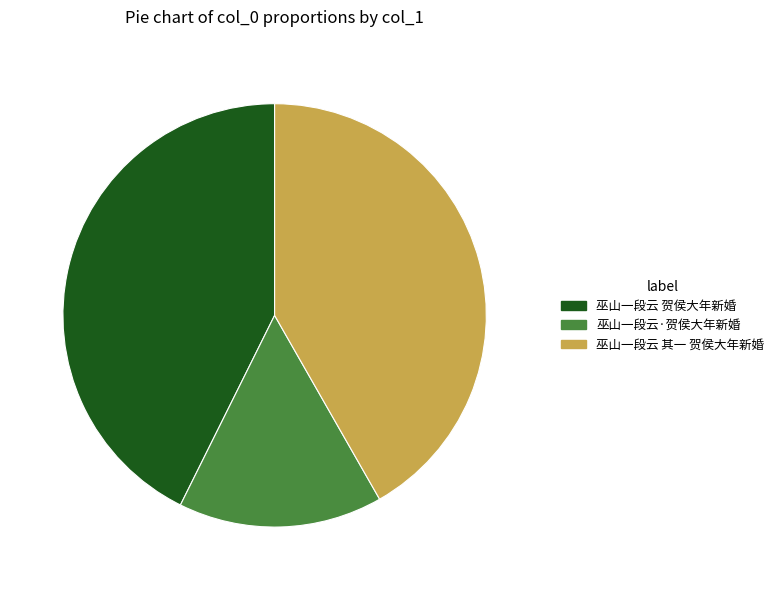

Rank the categories by value from highest to lowest.

巫山一段云 贺侯大年新婚, 巫山一段云 其一 贺侯大年新婚, 巫山一段云·贺侯大年新婚